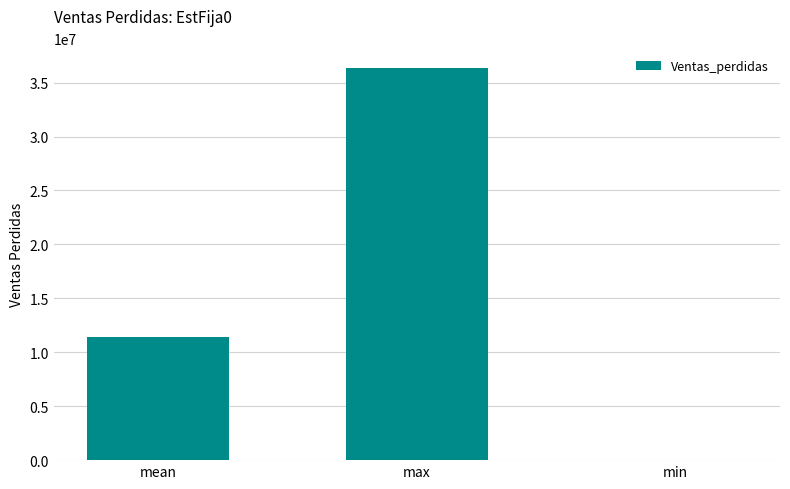

At which label is the value closest to 18183390?

mean